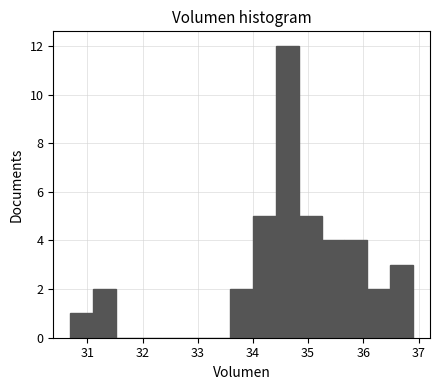

Reading left to right, list every bar in this chart as the range it spans on the x-axis followed by its height. Neither the bar edges nor the heights are printed on the chart, so give them approximately, as read against the axes.

30.7 to 31.1: 1
31.1 to 31.5: 2
31.5 to 31.9: 0
31.9 to 32.3: 0
32.3 to 32.8: 0
32.8 to 33.2: 0
33.2 to 33.6: 0
33.6 to 34.0: 2
34.0 to 34.4: 5
34.4 to 34.8: 12
34.8 to 35.2: 5
35.2 to 35.7: 4
35.7 to 36.1: 4
36.1 to 36.5: 2
36.5 to 36.9: 3